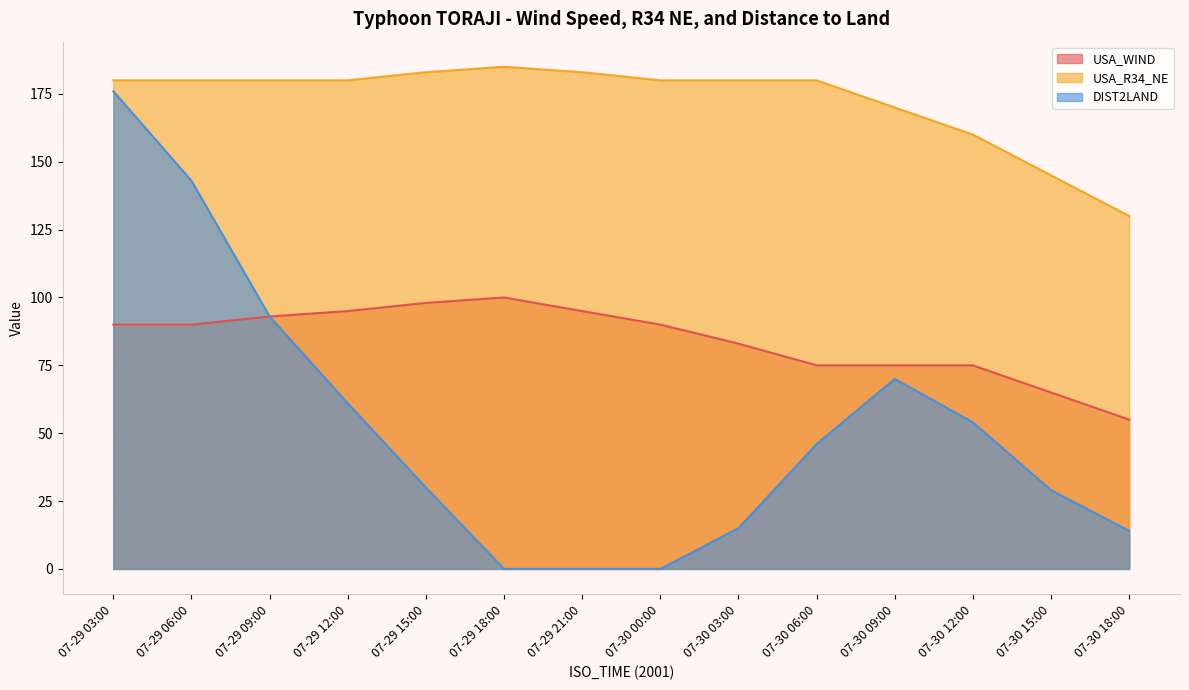

The value of DIST2LAND at 07-29 18:00 is 94. True or false?

False